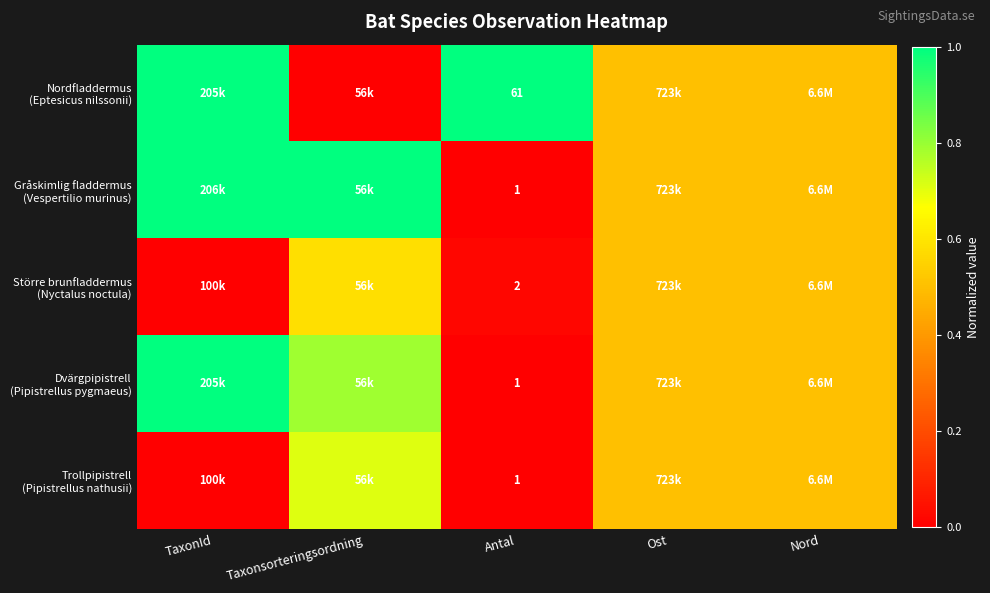

Count the number of data series in this chart.

5